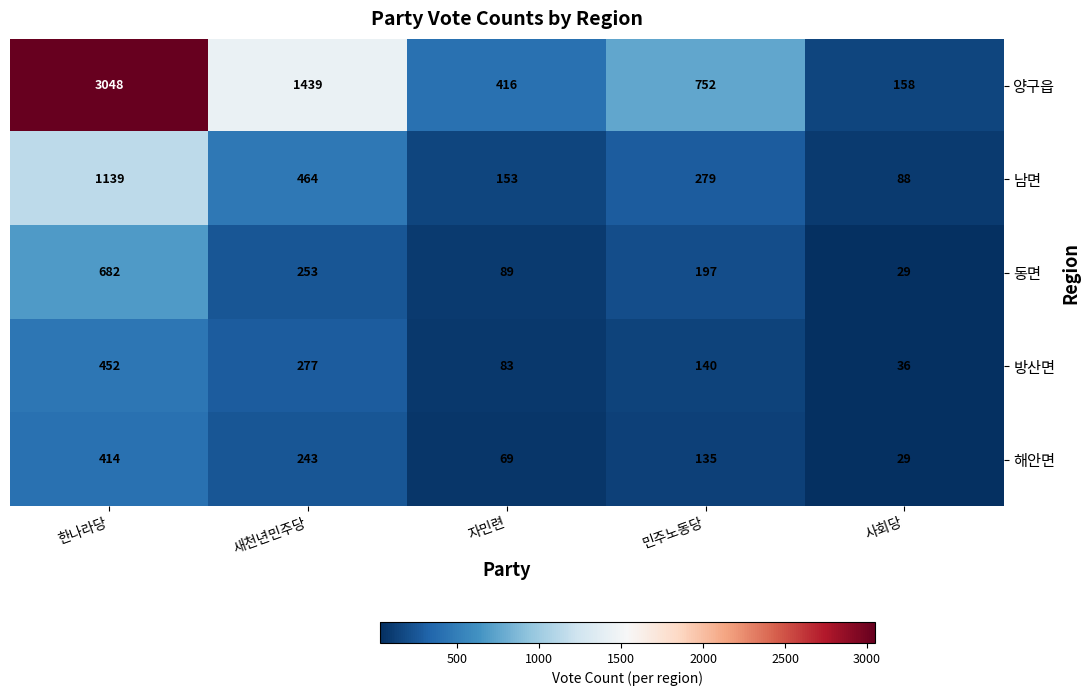

Read the 방산면 value at 사회당, to the nearest 10.

40